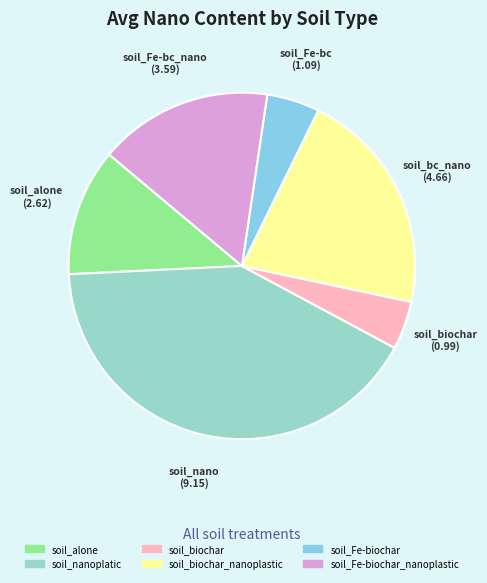

How many segments does this pie chart have?

6